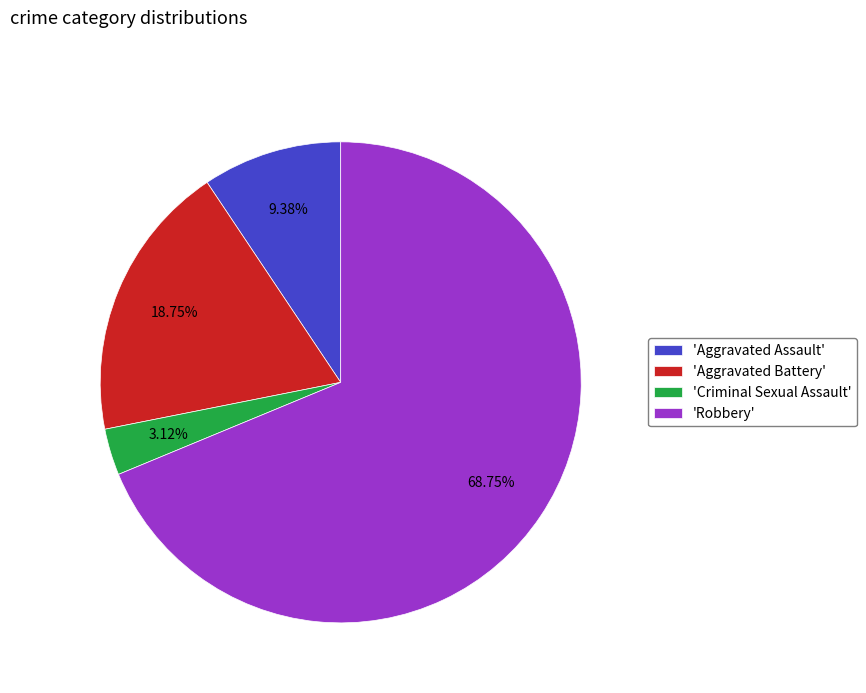

Which has a higher value, 'Aggravated Assault' or 'Robbery'?

'Robbery'